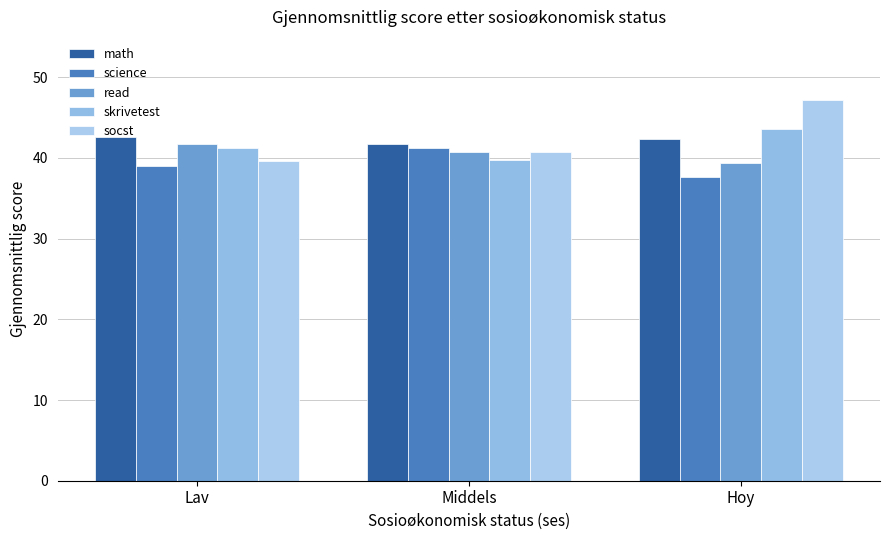

At which label does math first exceed 42?

Lav